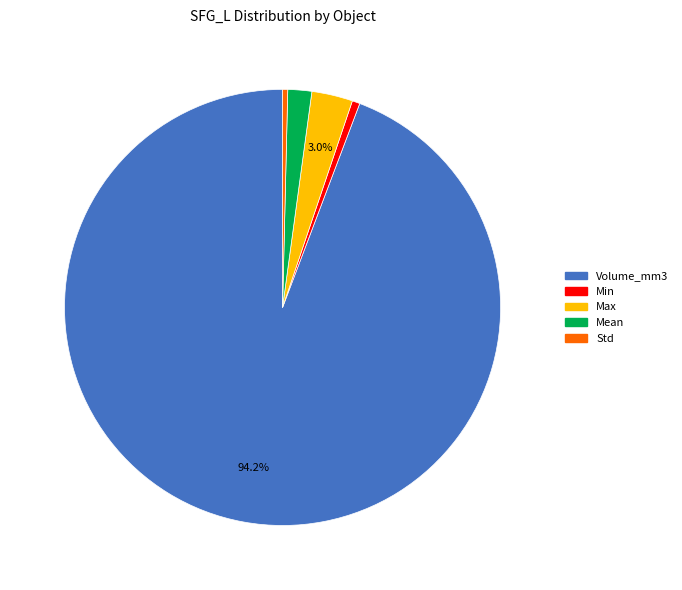

Is there any slice that represents more than half of the pie?

Yes